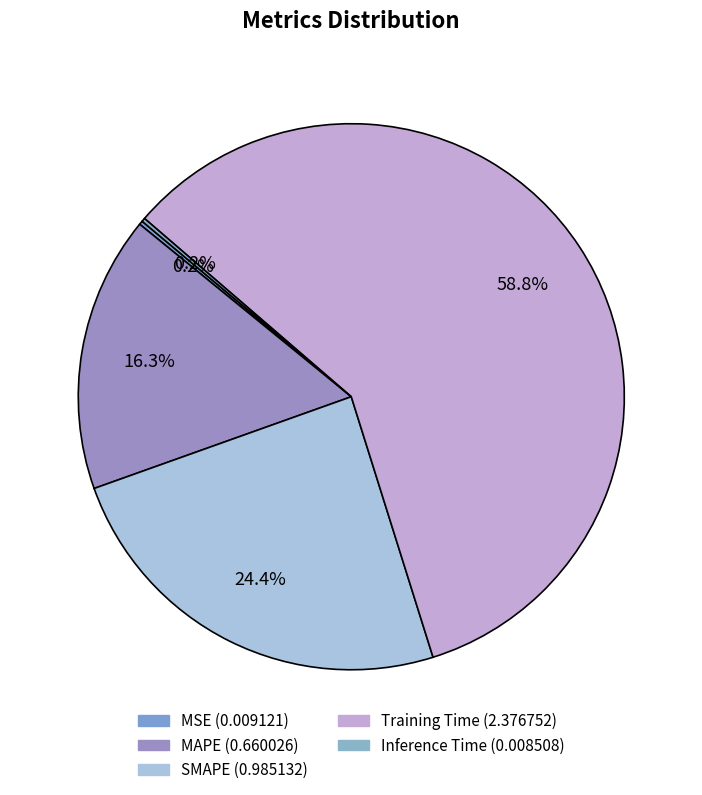

To the nearest percent, what is the combined percentage of MSE and SMAPE?

25%